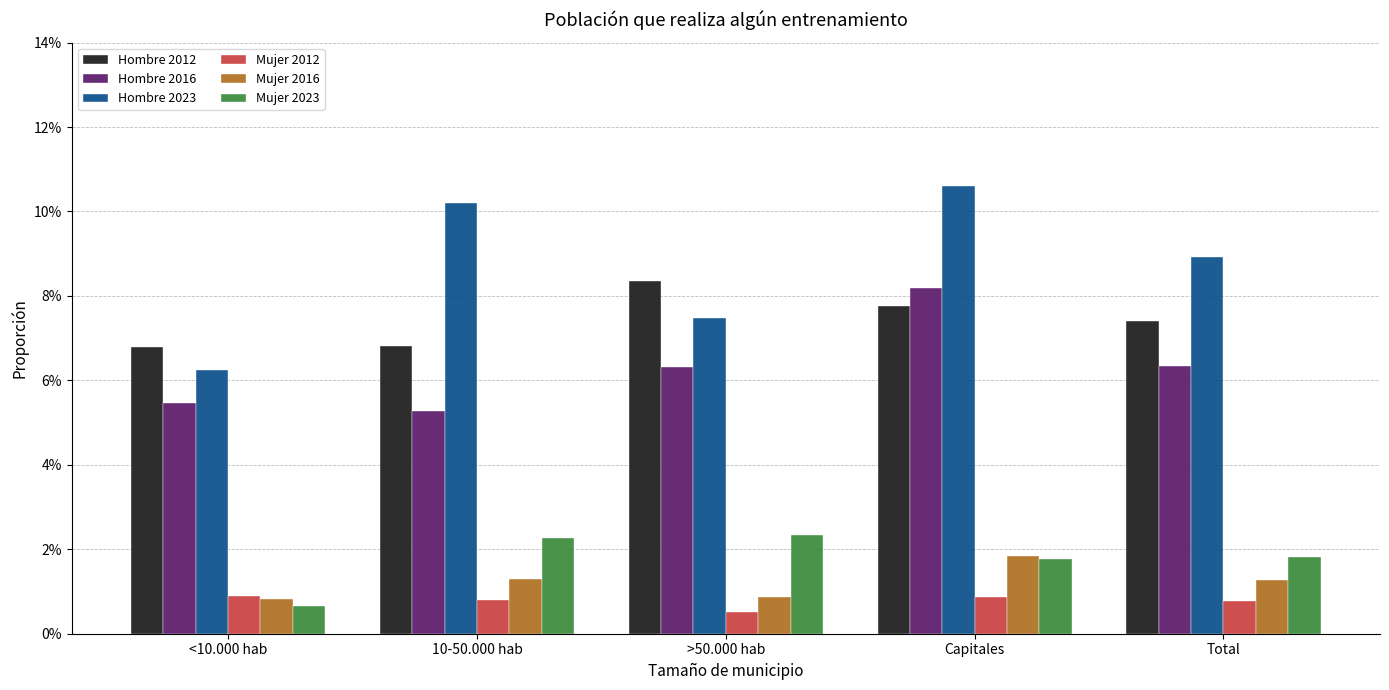

List the series in order of their peak value, highest first.

Hombre 2023, Hombre 2012, Hombre 2016, Mujer 2023, Mujer 2016, Mujer 2012